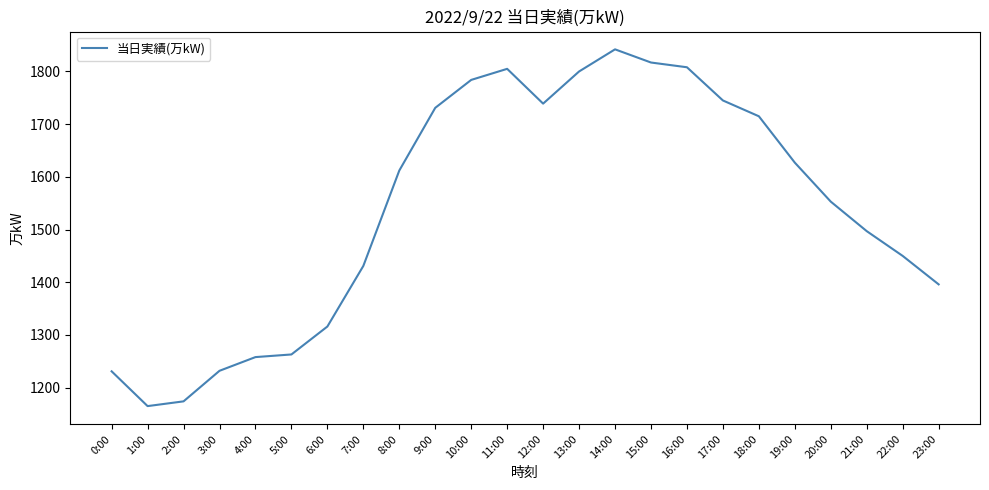

What position from the right is 3:00?

21